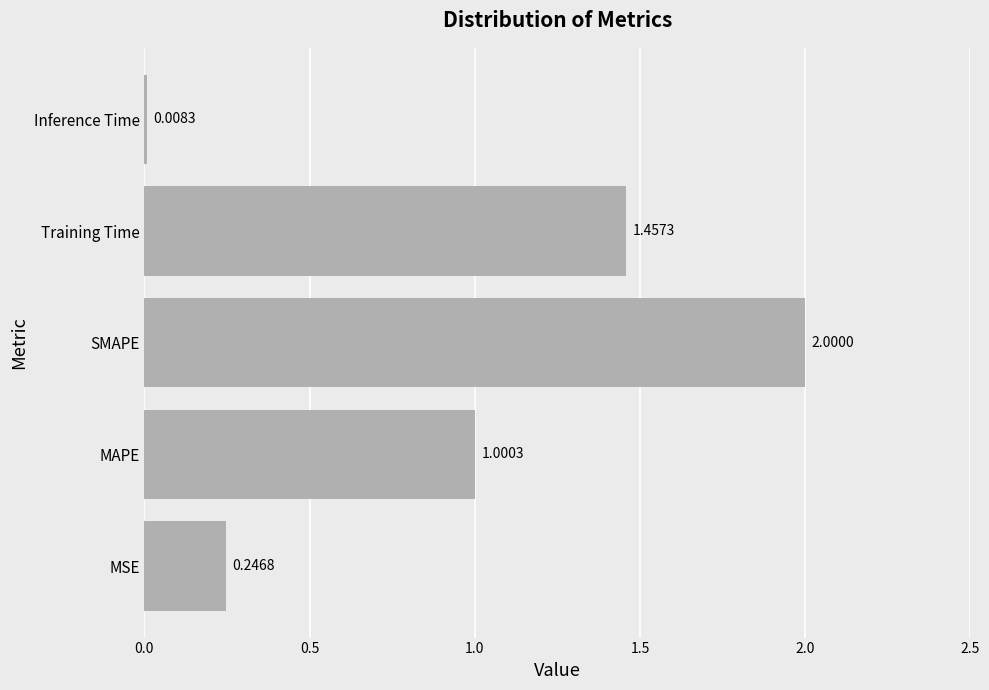

Where is the data nearest to the value 1?

MAPE